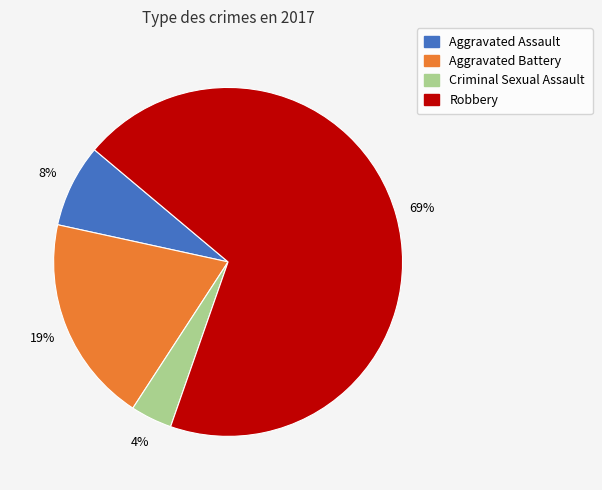

Is the sum of Criminal Sexual Assault and Robbery greater than half?

Yes